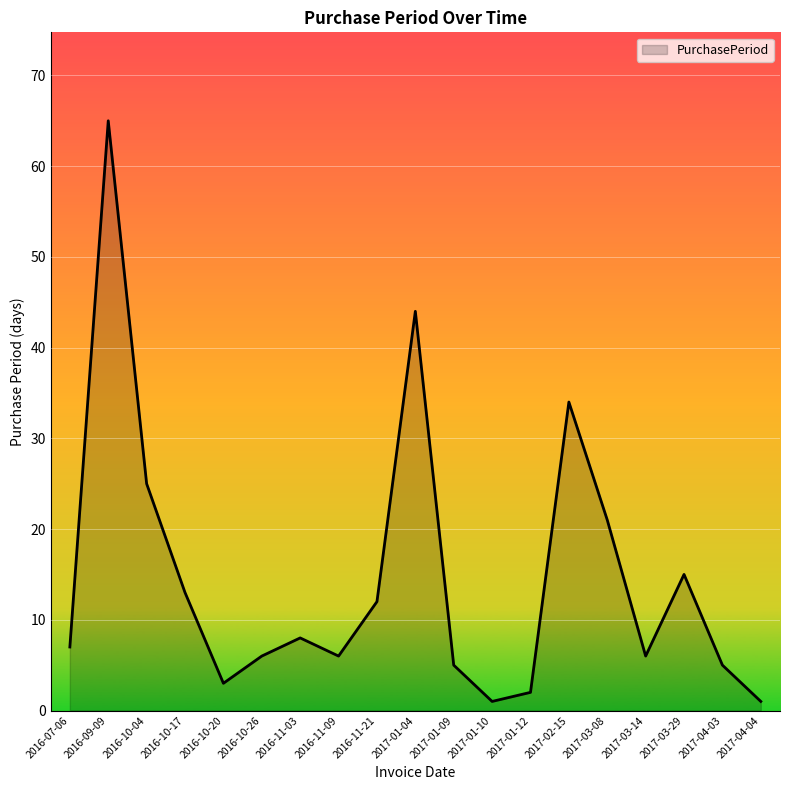

True or false: the data shows 1 at 2017-01-10.

True